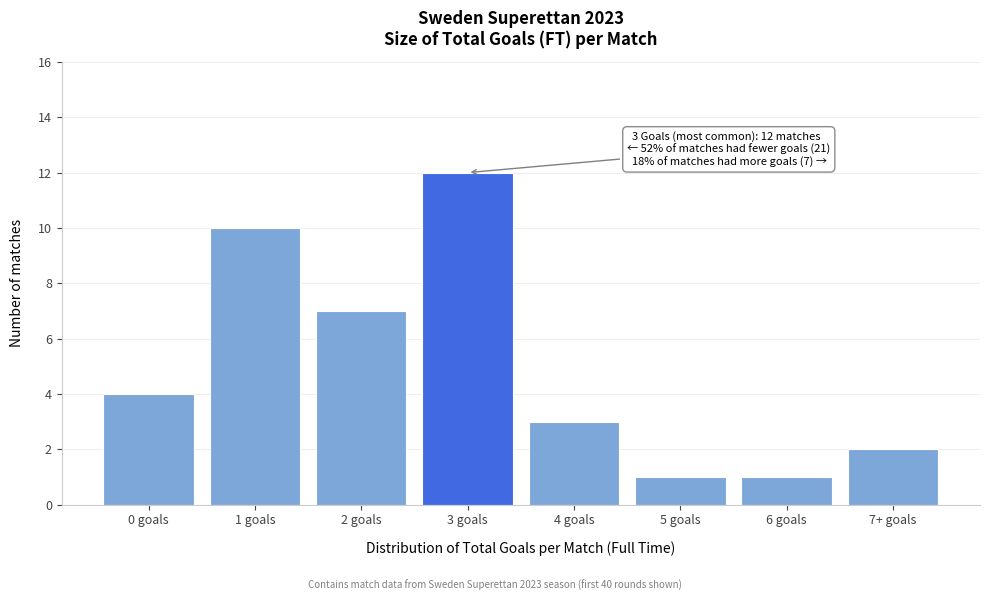

Reading left to right, list all the values displayed in this chart.

0 goals=4	1 goals=10	2 goals=7	3 goals=12	4 goals=3	5 goals=1	6 goals=1	7+ goals=2